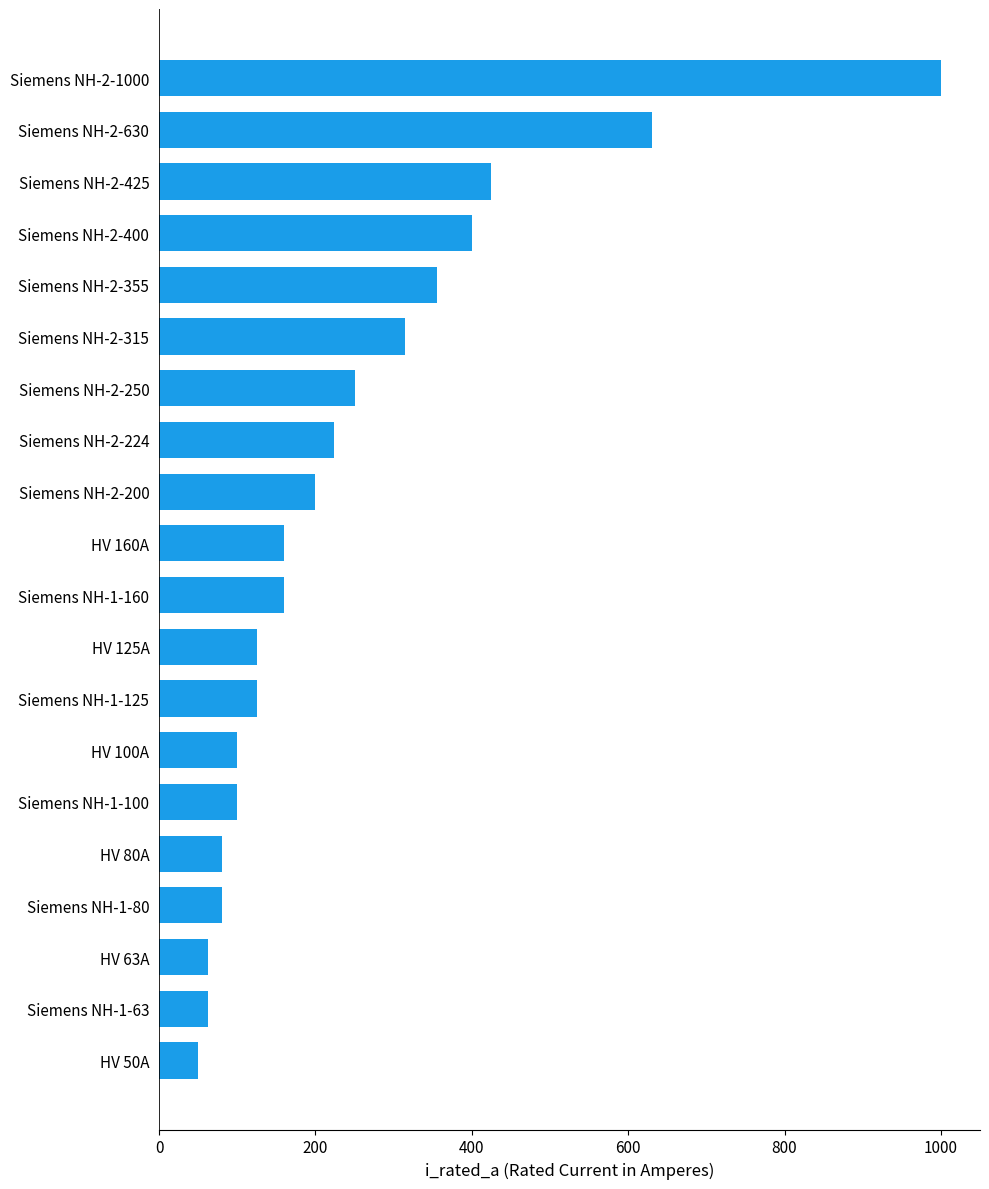

True or false: the data shows 261 at Siemens NH-1-160.

False